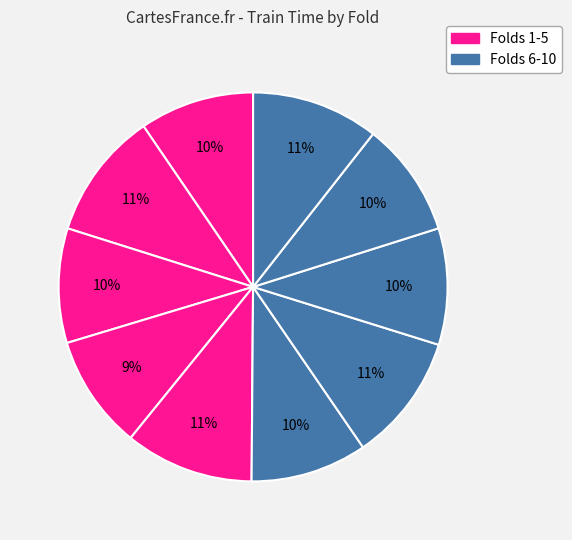

How many slices are in this pie chart?

10